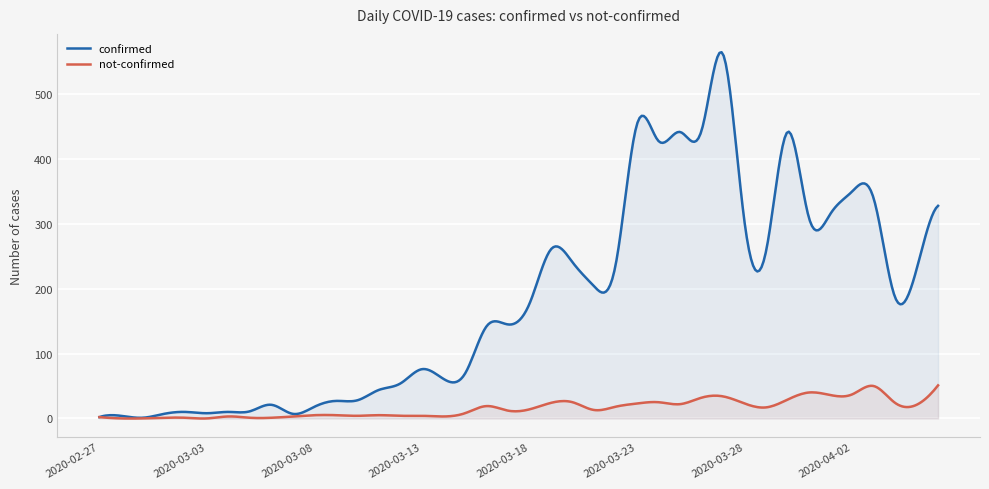

Where is the first local minimum for not-confirmed?

2020-03-03